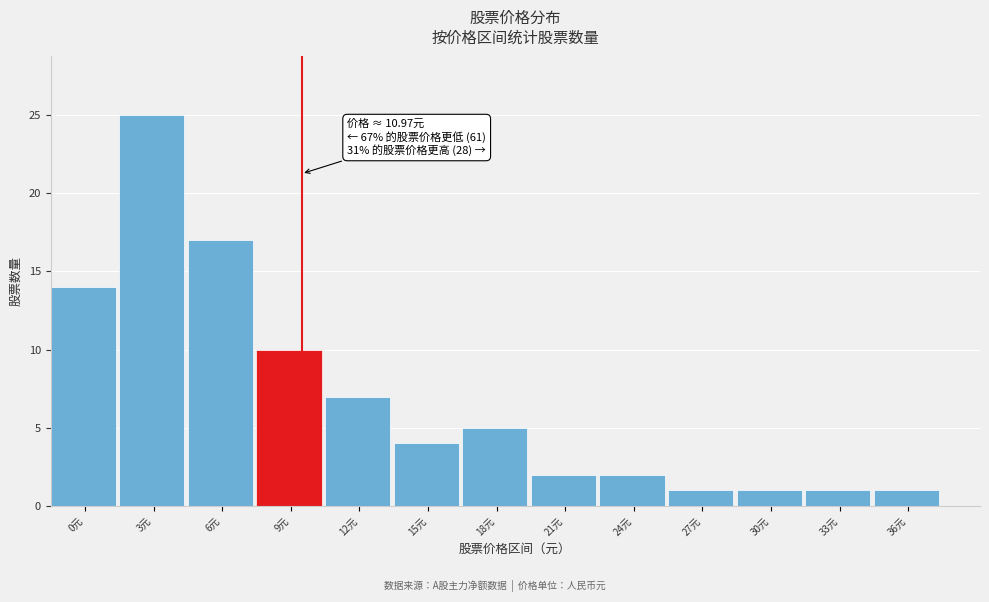

Reading left to right, transcribe all the data shown in this chart.

0元=14	3元=25	6元=17	9元=10	12元=7	15元=4	18元=5	21元=2	24元=2	27元=1	30元=1	33元=1	36元=1